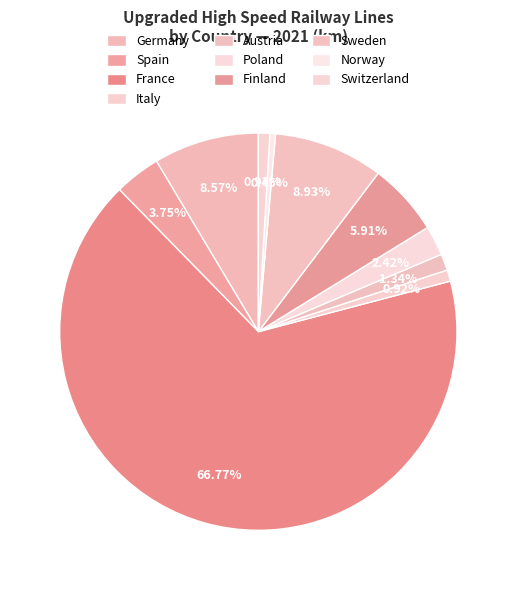

How many segments does this pie chart have?

10